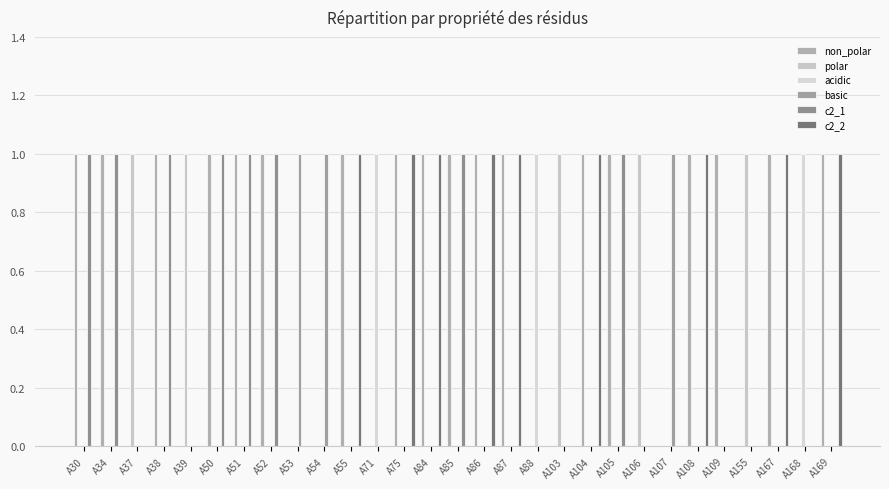

Are the bars horizontal?

No